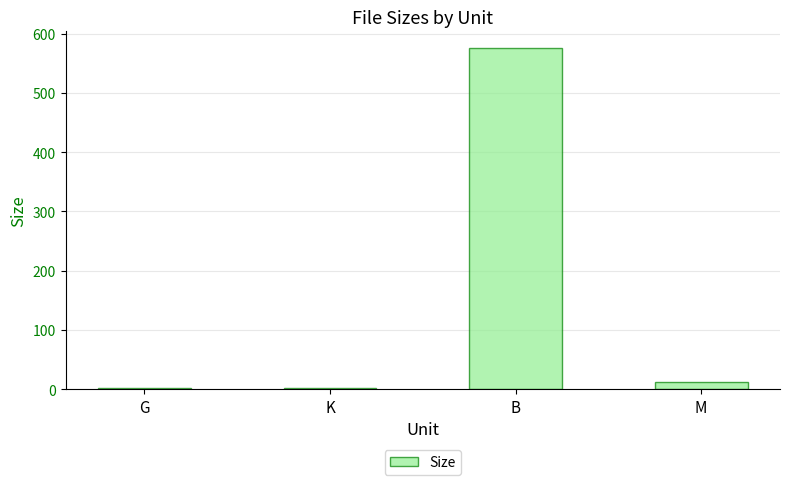

The chart shows a value of 1.6 at K. True or false?

True